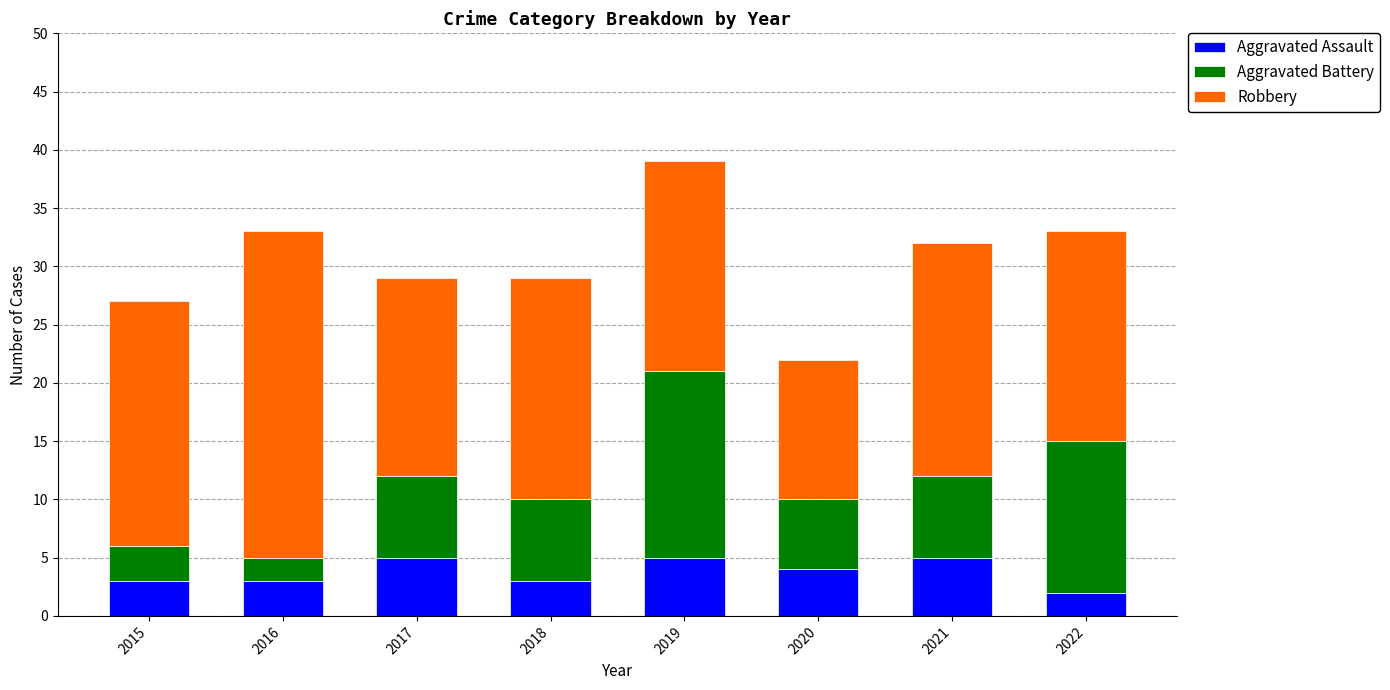

The value of Aggravated Assault at 2022 is 2. True or false?

True